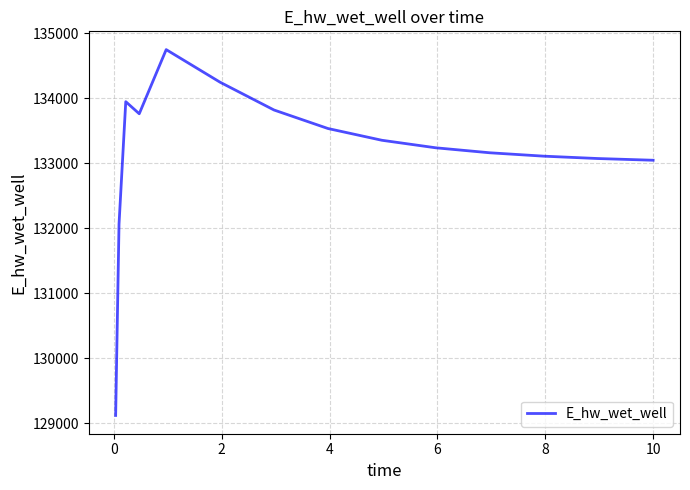

What is the smallest value displayed?

129120.8